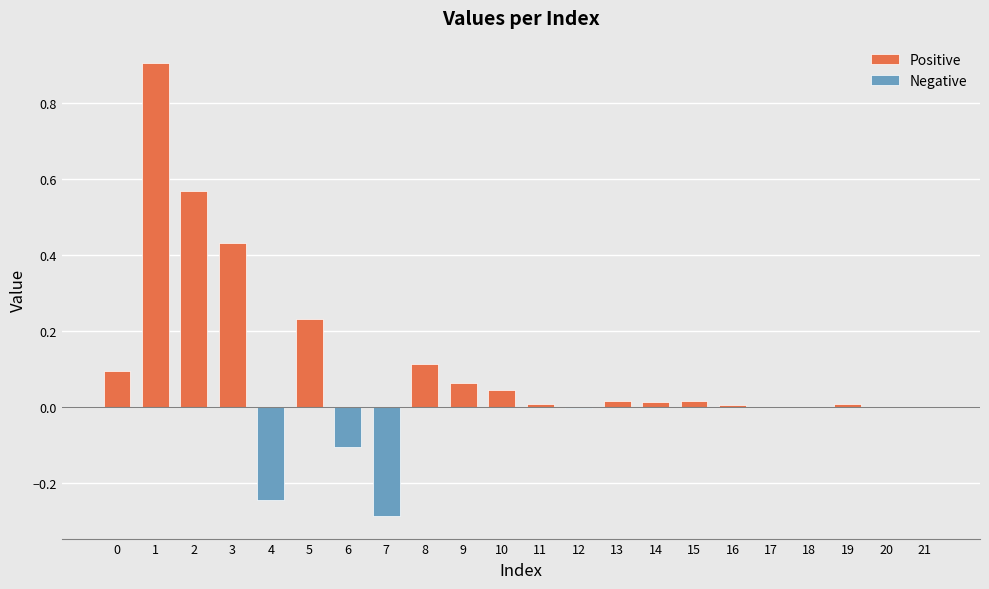

Which label corresponds to the largest value in the chart?

1